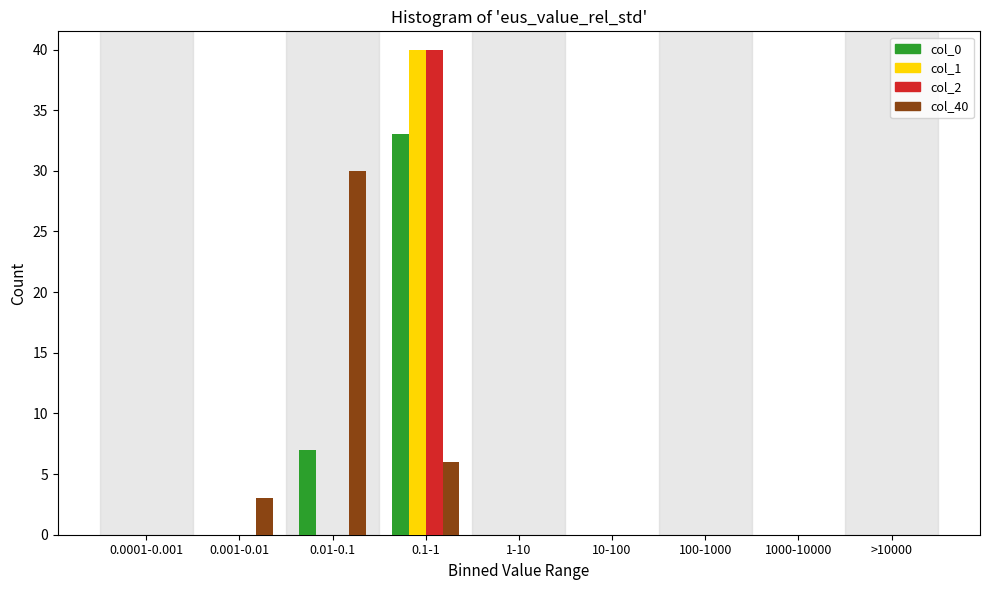

Which series changed the most between 0.01-0.1 and 10-100?

col_40